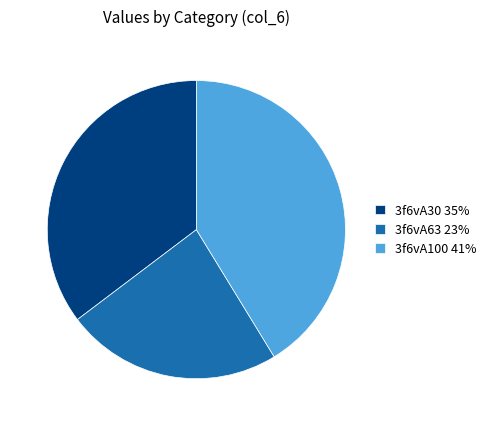

Is the sum of 3f6vA100 and 3f6vA63 greater than half?

Yes